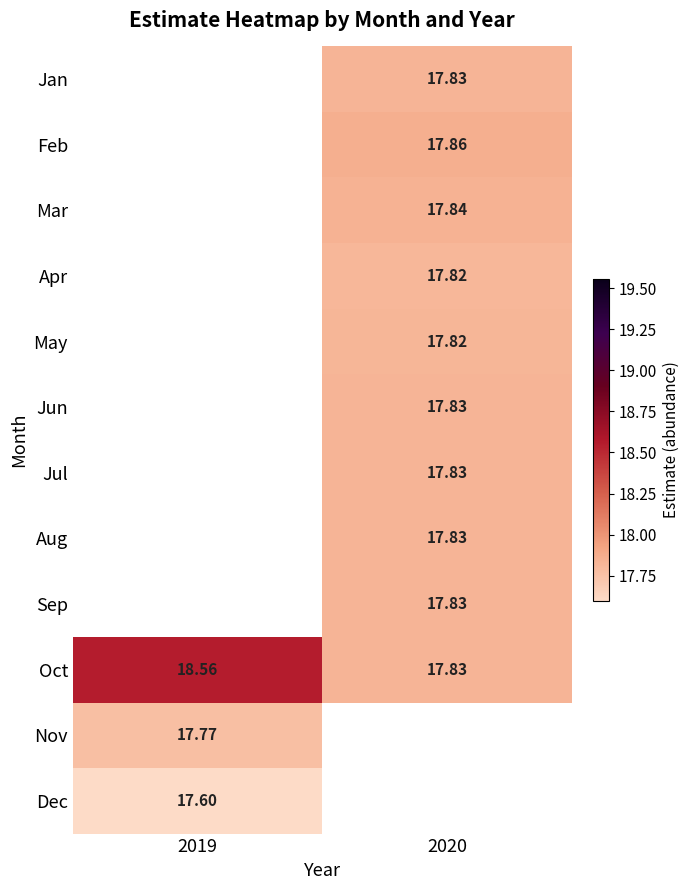

Which series has the largest total across all categories?

Oct